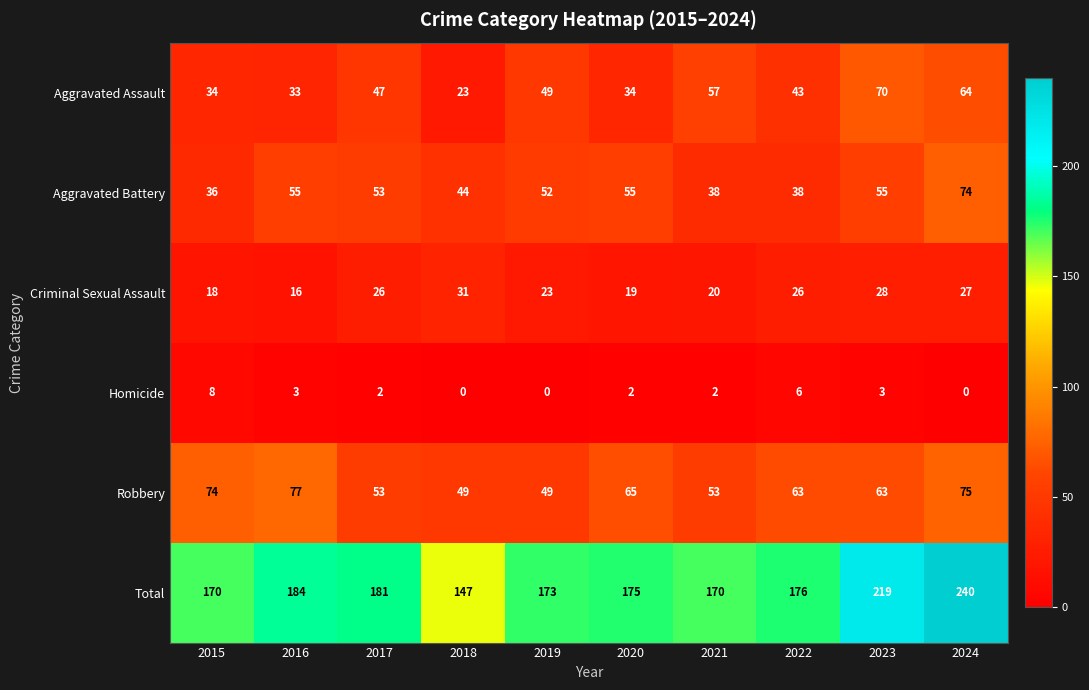

At 2020, list the series in order from largest to smallest.

Total, Robbery, Aggravated Battery, Aggravated Assault, Criminal Sexual Assault, Homicide